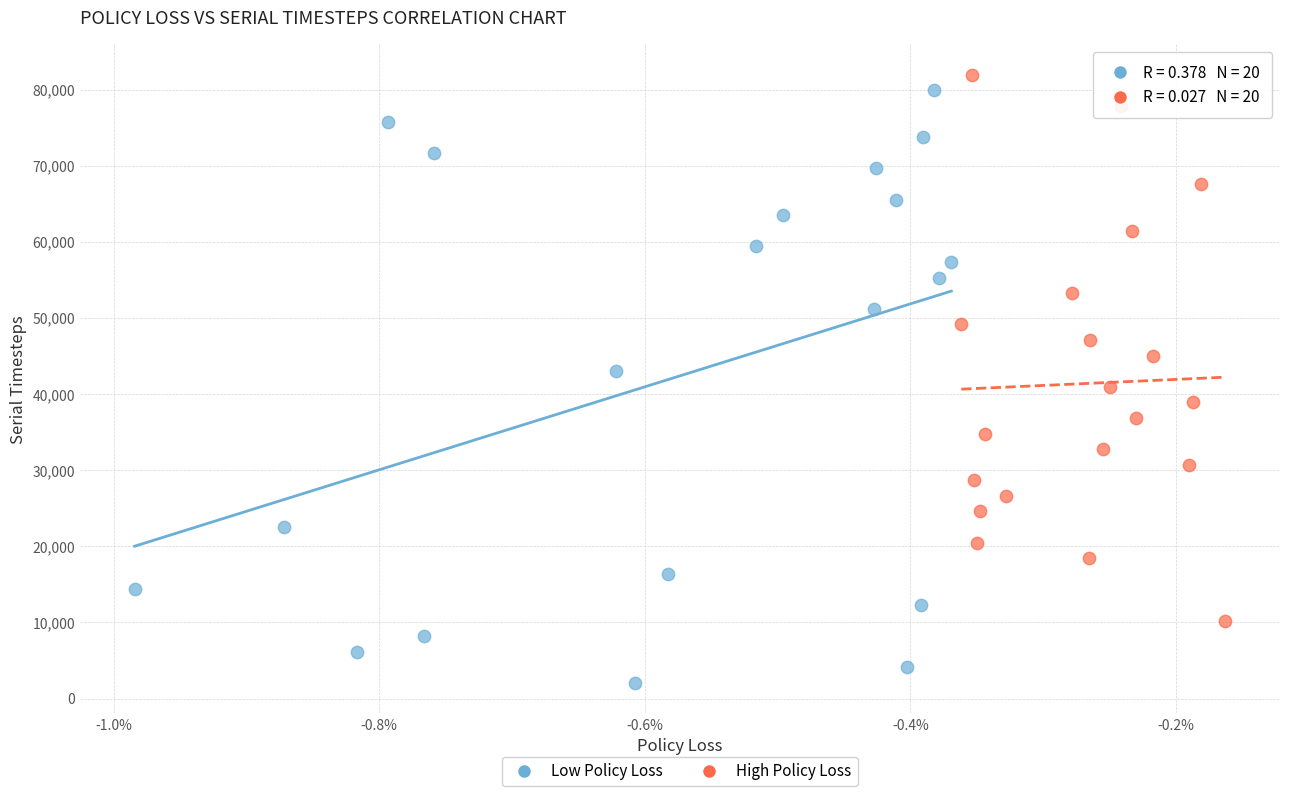

Which series has the largest Y range (max minus min)?

Low Policy Loss